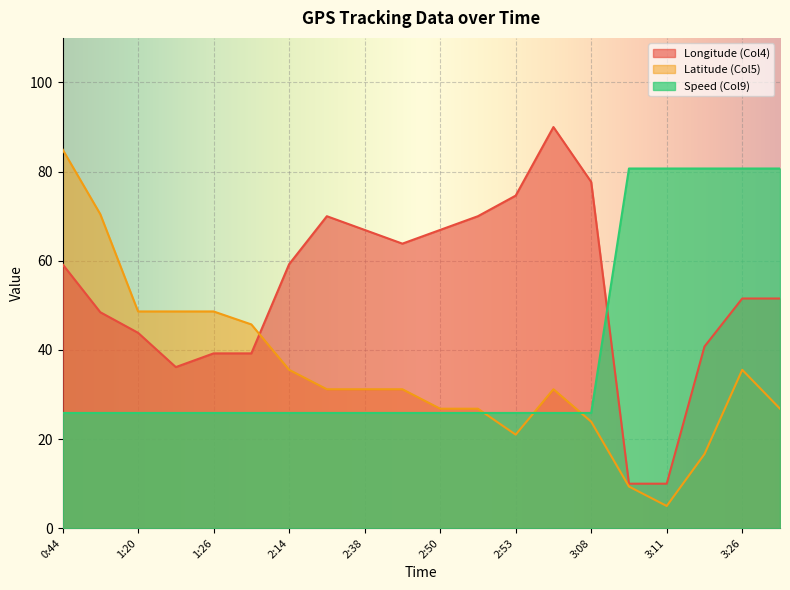

Which series changed the most between 0:44 and 2:53?

Latitude (Col5)